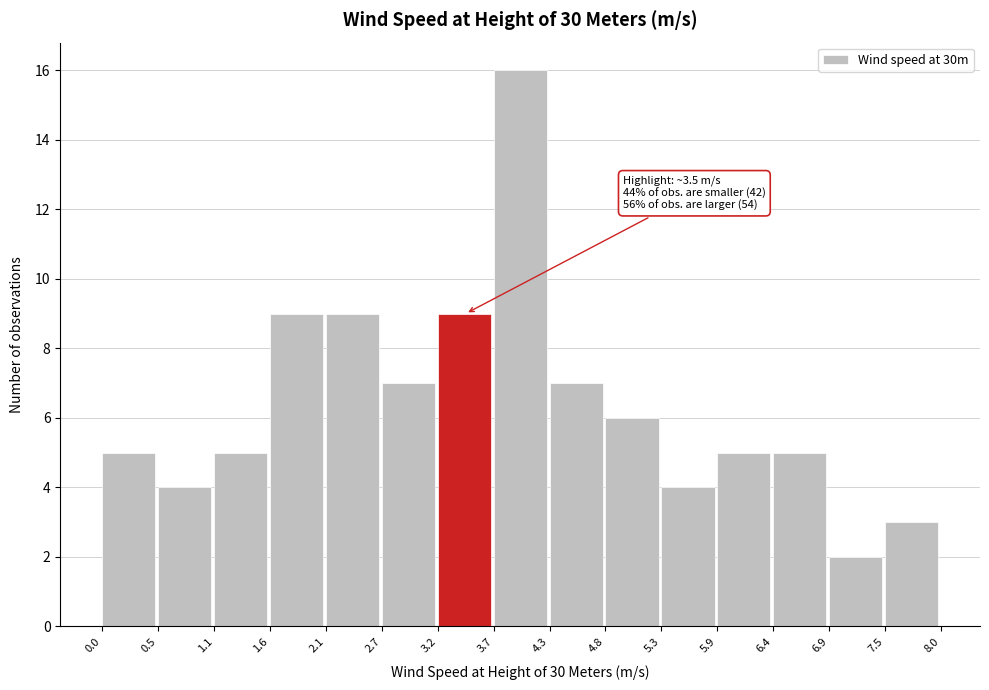

Over which range of the x-axis is the bar tallest?

3.7 to 4.3